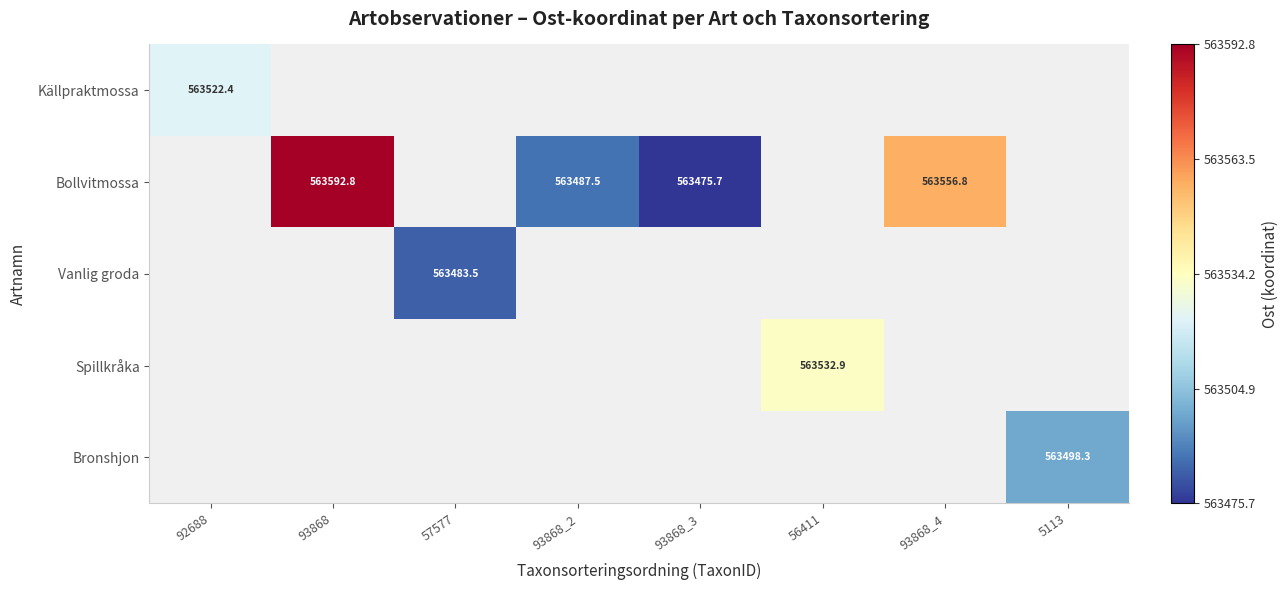

Which category has the lowest value across all series?

93868_3